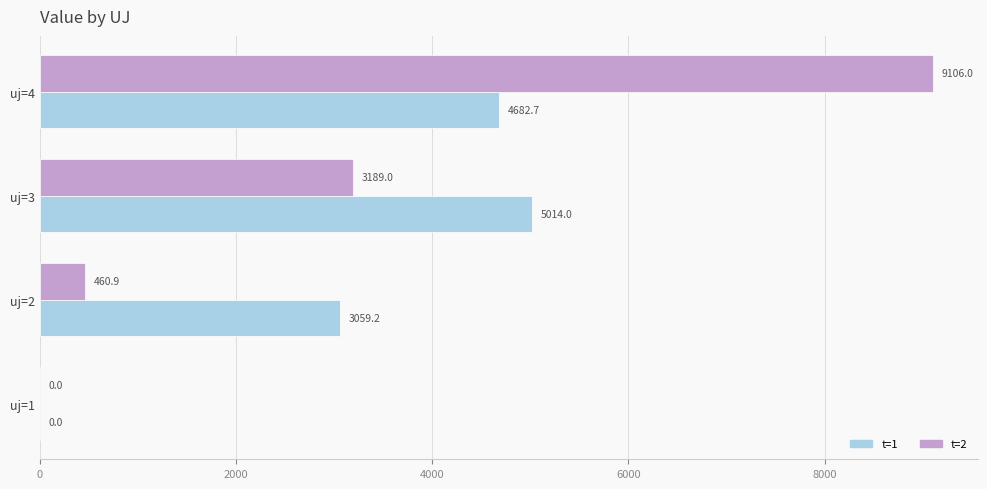

At which category is the sum across all series the highest?

uj=4